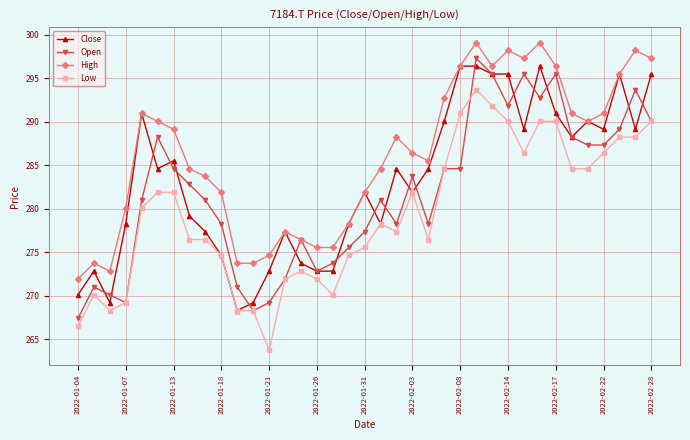

What is the value of the Open point at the 3rd from the left?

270.1